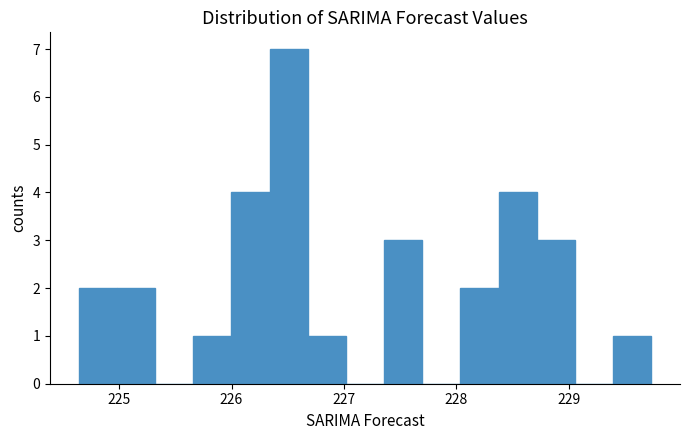

Read against the x-axis, roughly where is the centre of the tallest bar?

226.5